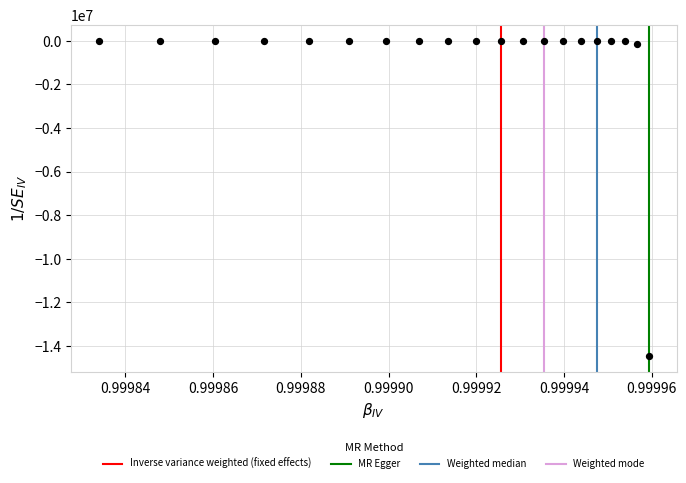

What is the range of Y values (max minus min)?

14472386.7